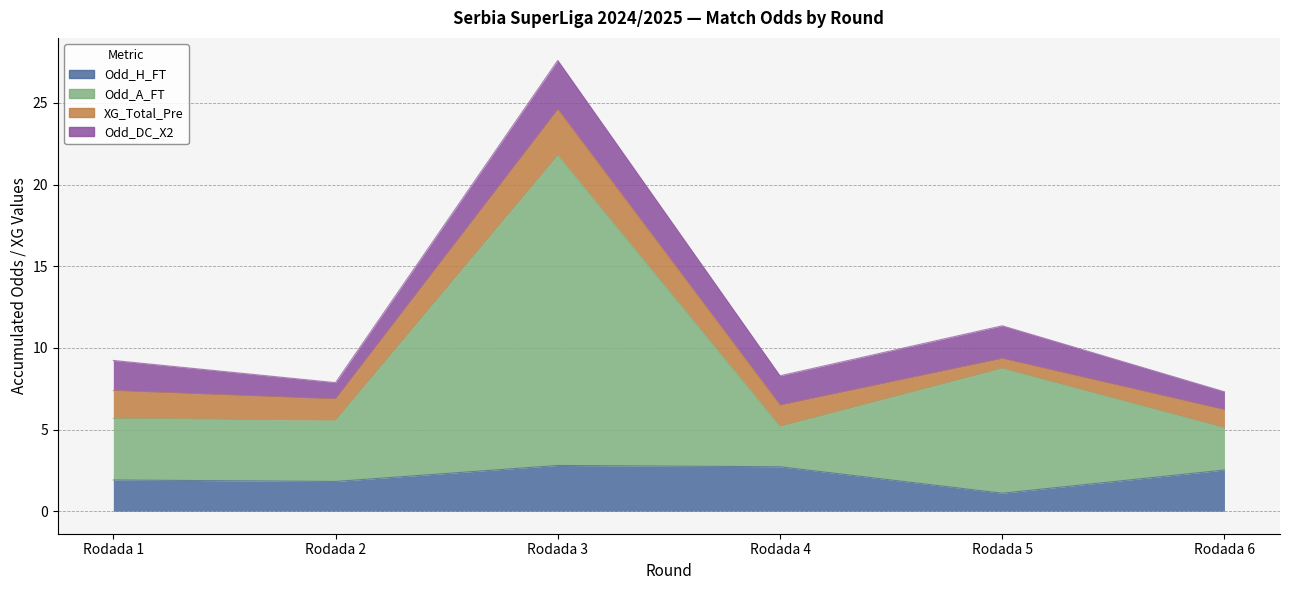

What is the sum of all Odd_H_FT values?

12.9